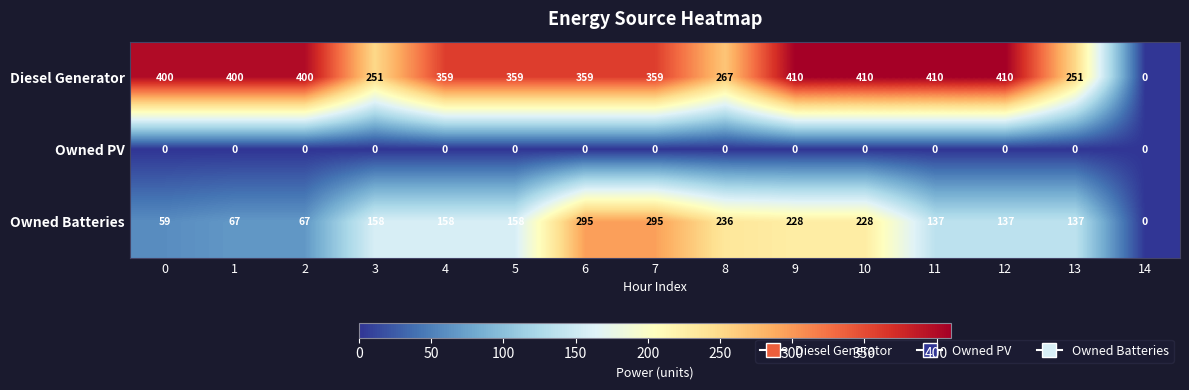

List the series in order of their peak value, highest first.

Diesel Generator, Owned Batteries, Owned PV